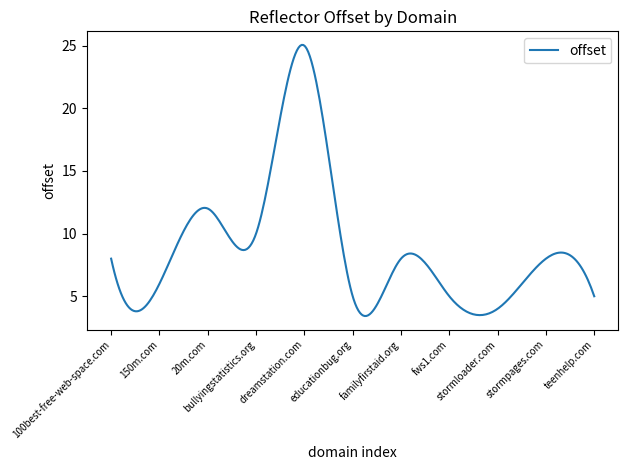

Does the chart display data point markers on the line(s)?

No